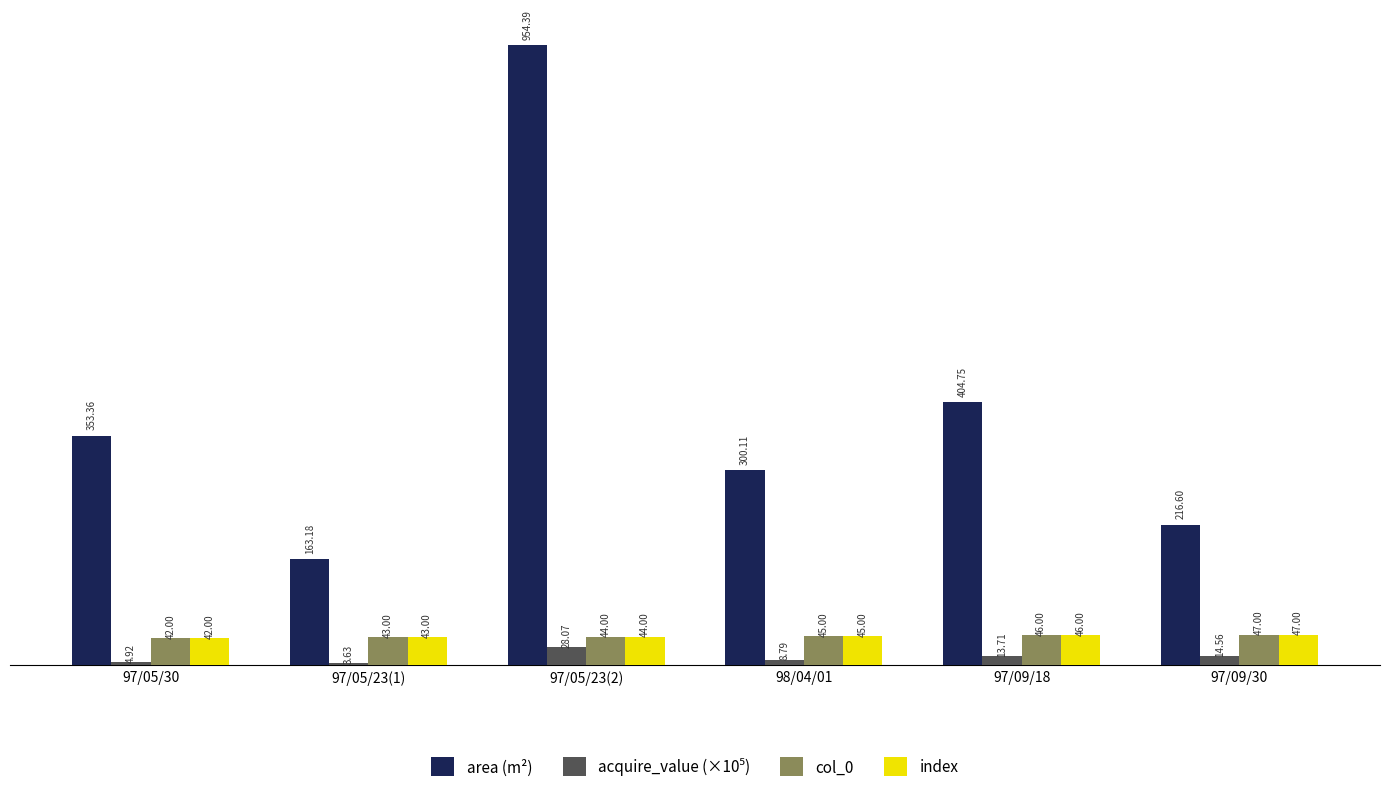

What position from the left is 97/05/23(1)?

2